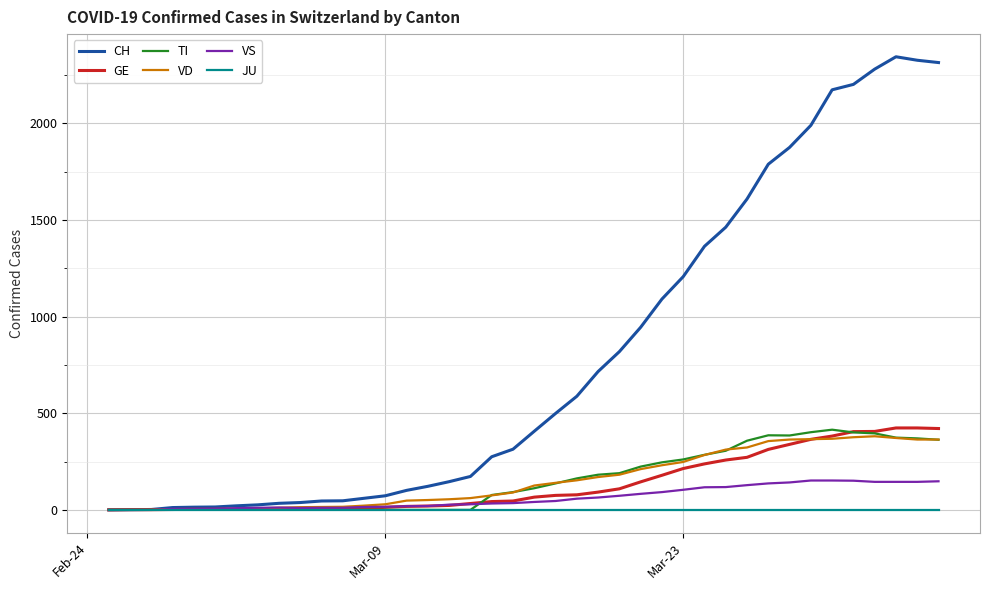

How many lines are shown in the chart?

6